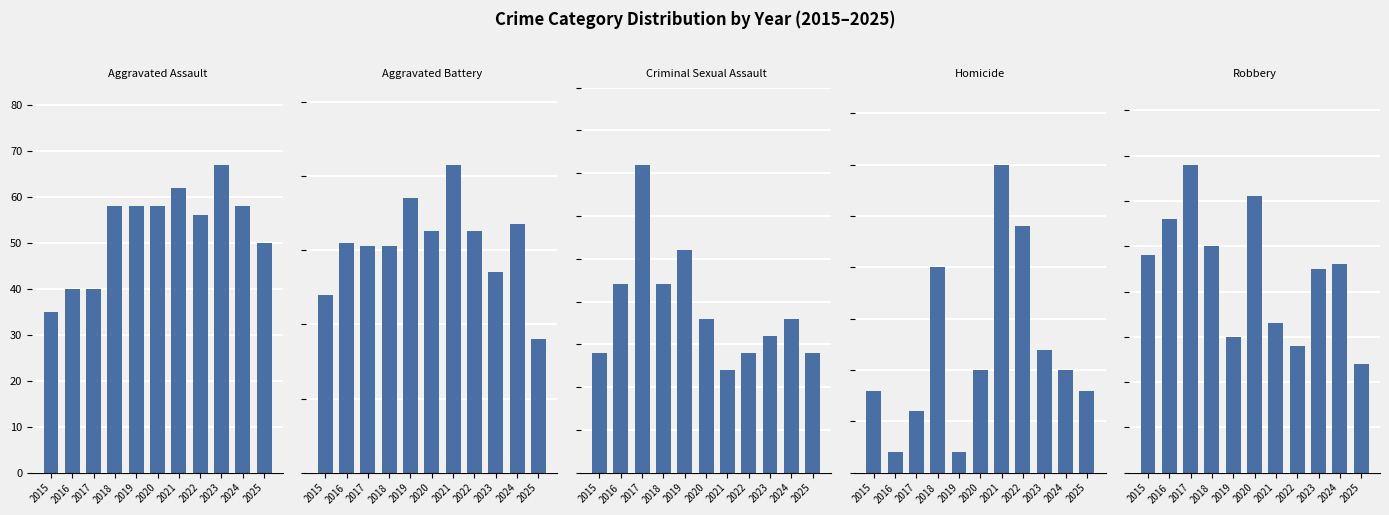

What are all the series names shown in the legend?

Aggravated Assault, Aggravated Battery, Criminal Sexual Assault, Homicide, Robbery